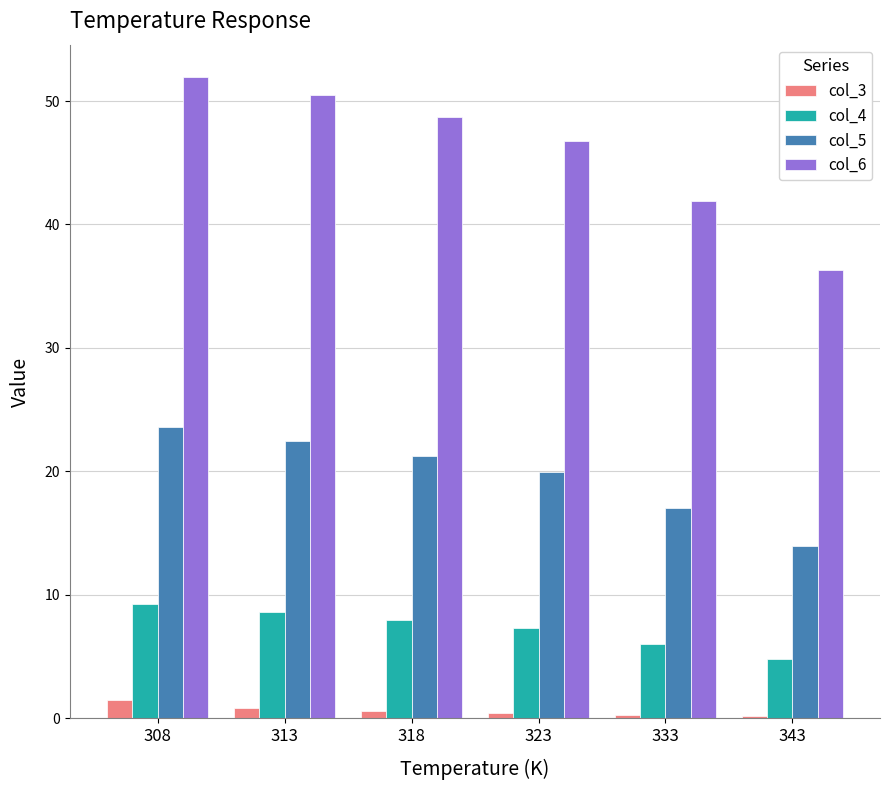

Between 313 and 343, which series saw the biggest shift?

col_6